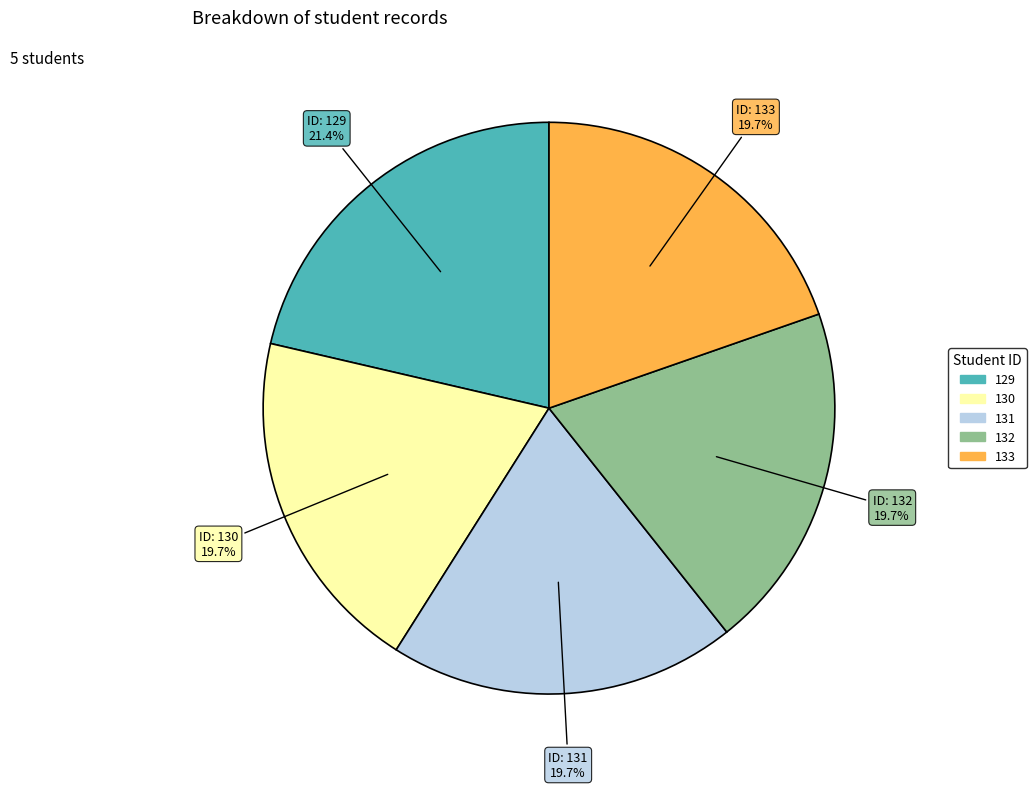

To the nearest percent, what portion does 131 represent?

20%